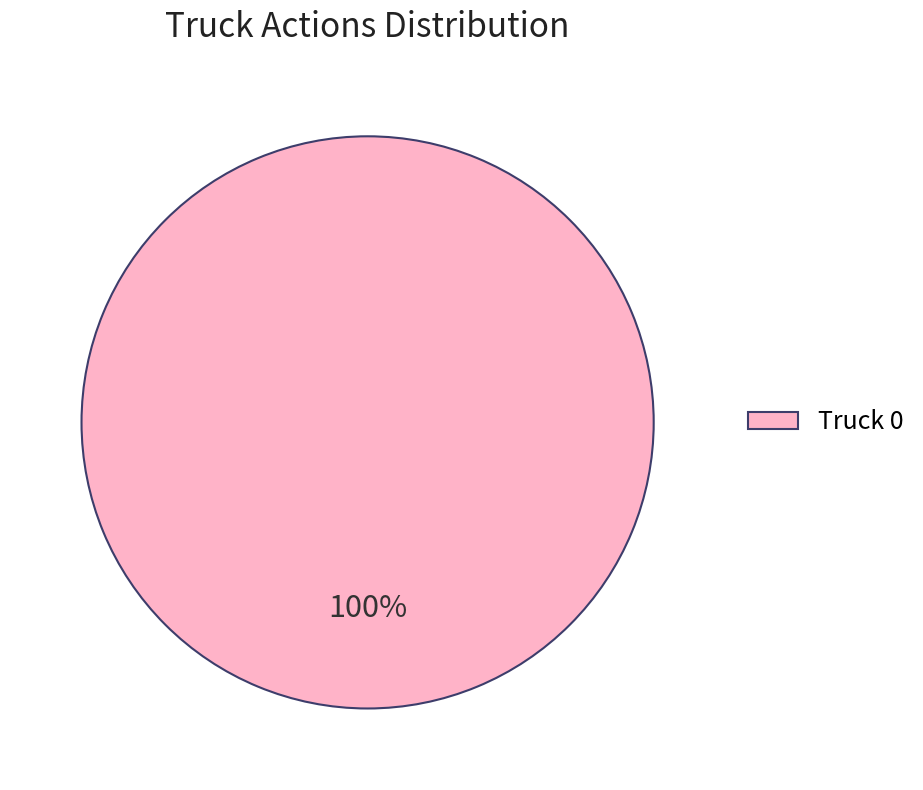

To the nearest percent, what percentage of the pie is Truck 0?

100%